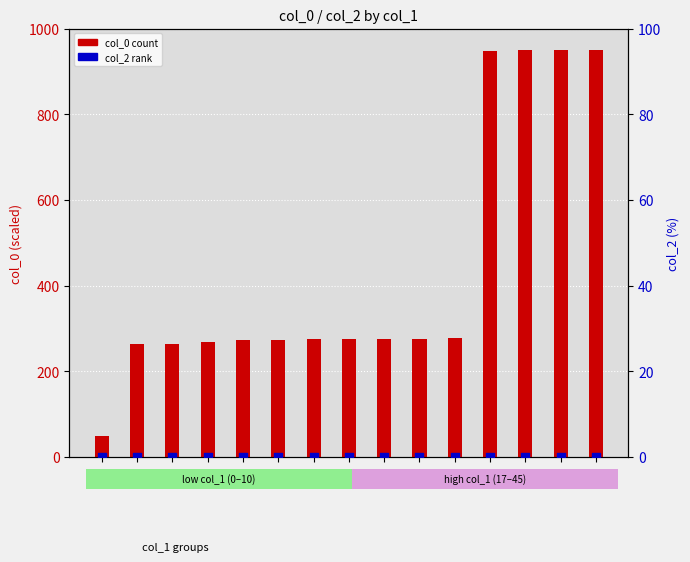

Which series has the largest total across all categories?

col_0